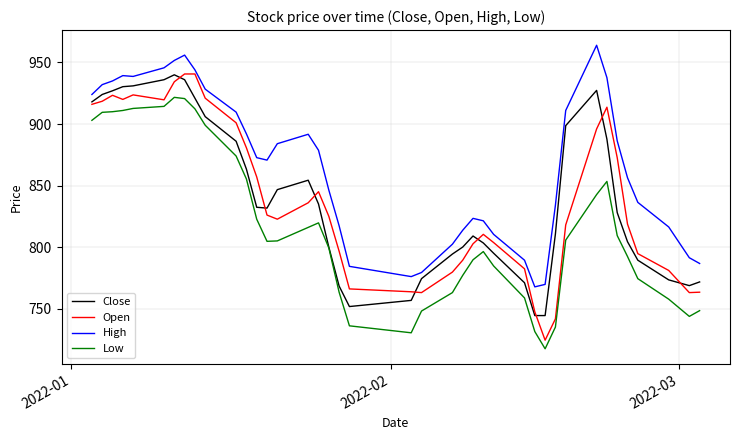

True or false: High and Close cross at least once.

False